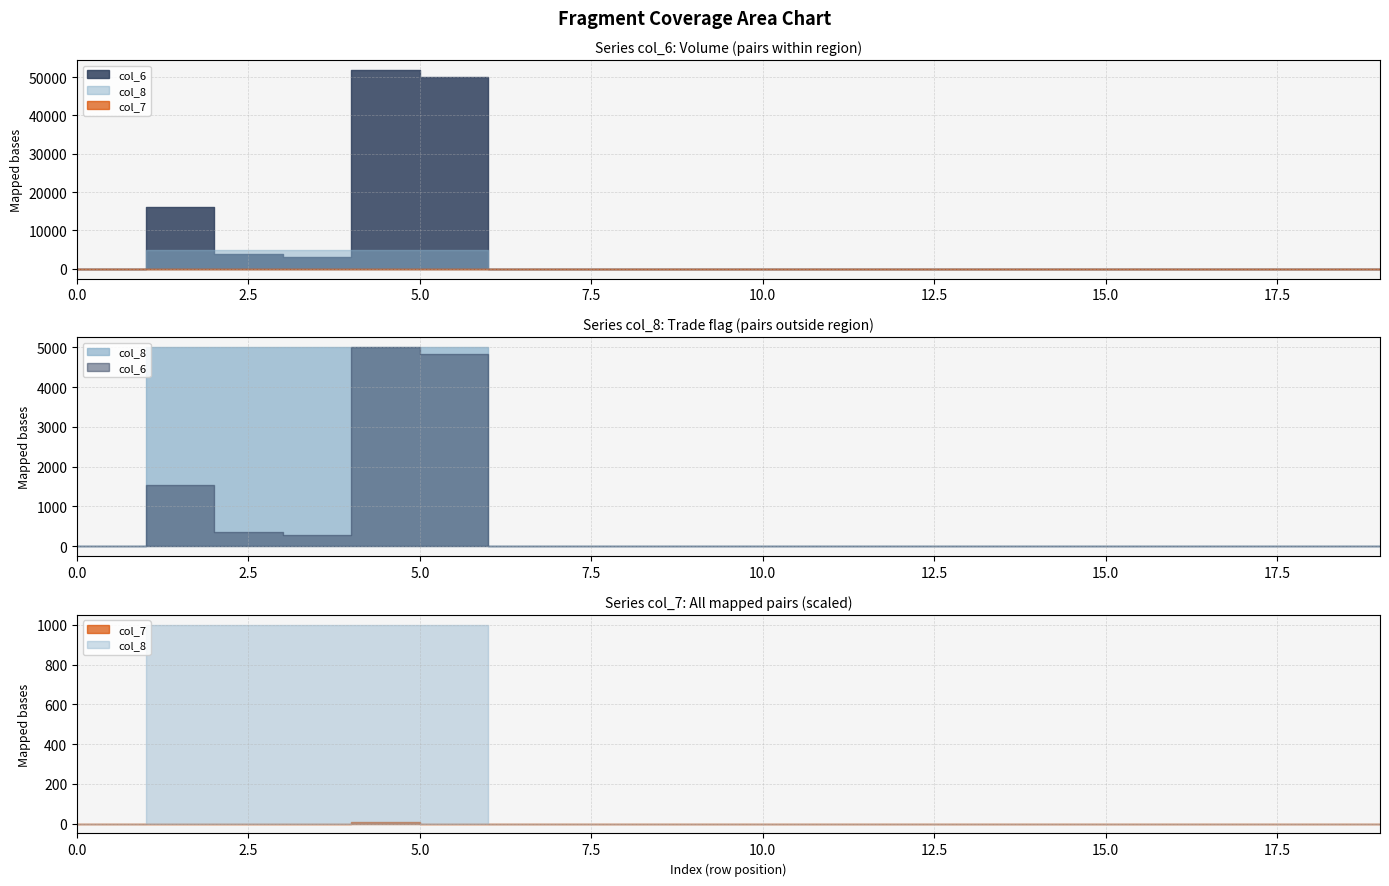

True or false: col_7 has a value of -0.0 at 0.

False